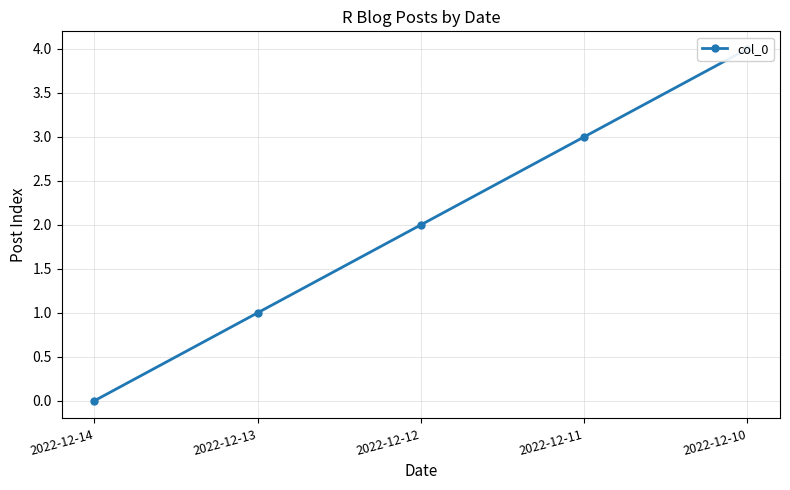

Reading left to right, transcribe all the data shown in this chart.

0	1	2	3	4